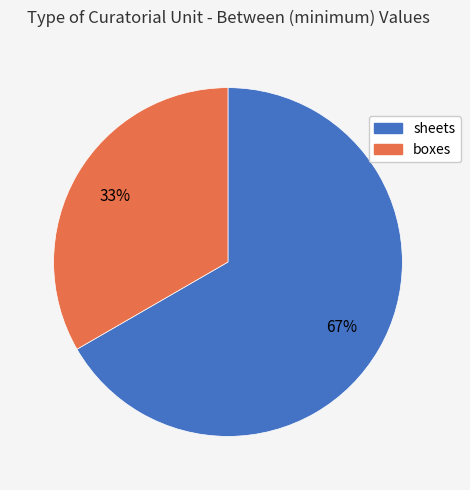

Which slice is the smallest?

boxes